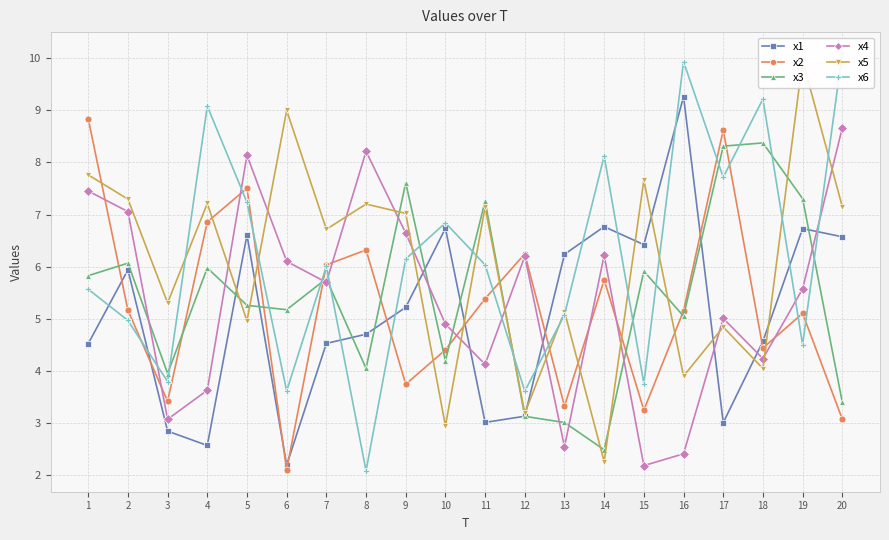

What are all the series names shown in the legend?

x1, x2, x3, x4, x5, x6